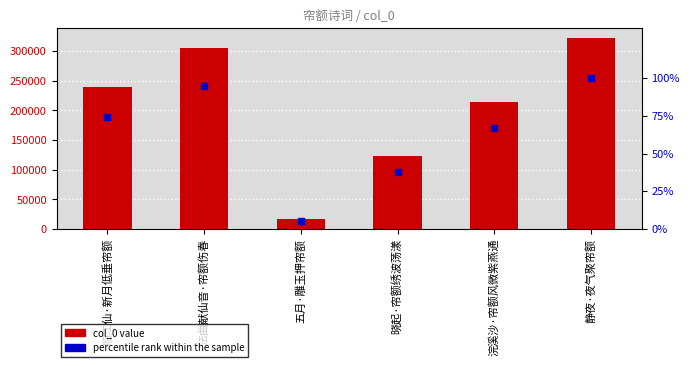

What is the total value across all series at 临江仙·新月低垂帘额?

239014.1